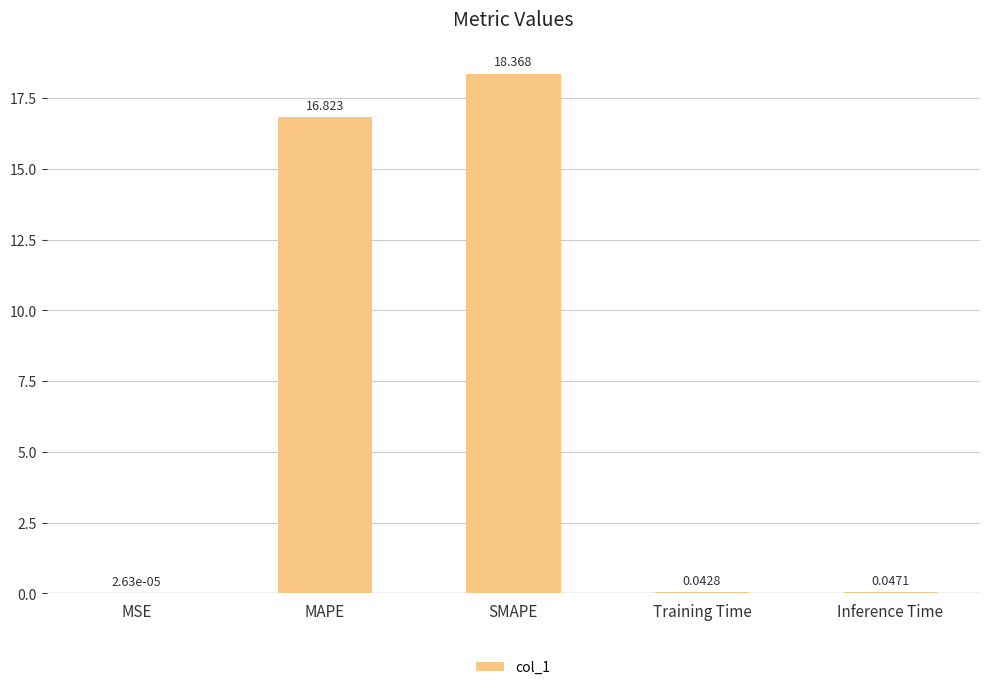

Are the bars grouped side by side (vs. stacked)?

No